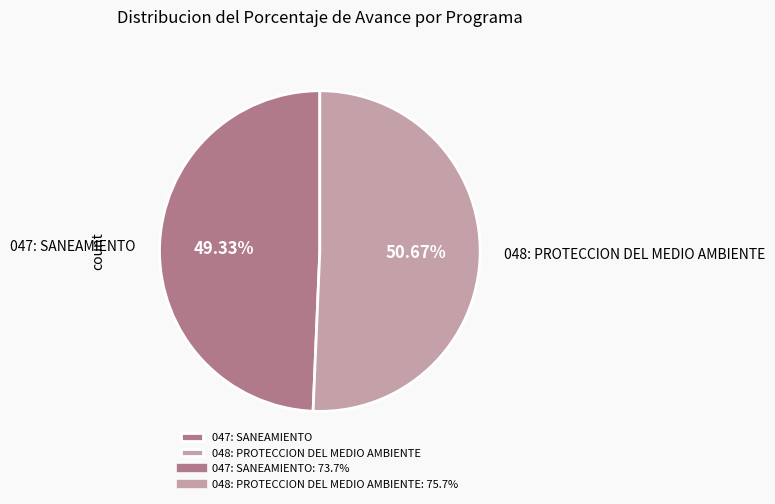

Which has a higher value, 048: PROTECCION DEL MEDIO AMBIENTE or 047: SANEAMIENTO?

048: PROTECCION DEL MEDIO AMBIENTE